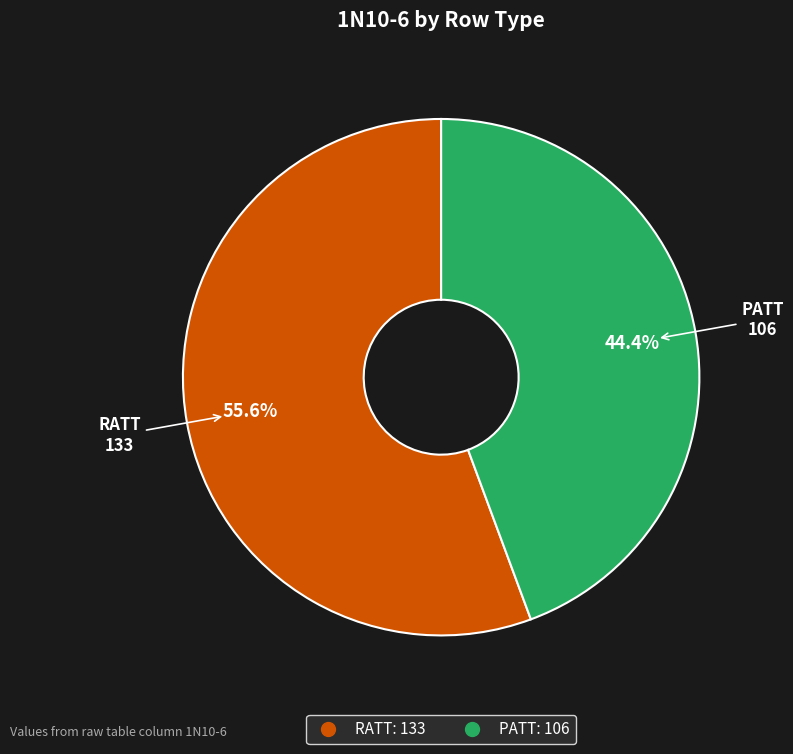

Which category has the biggest portion of the pie?

RATT